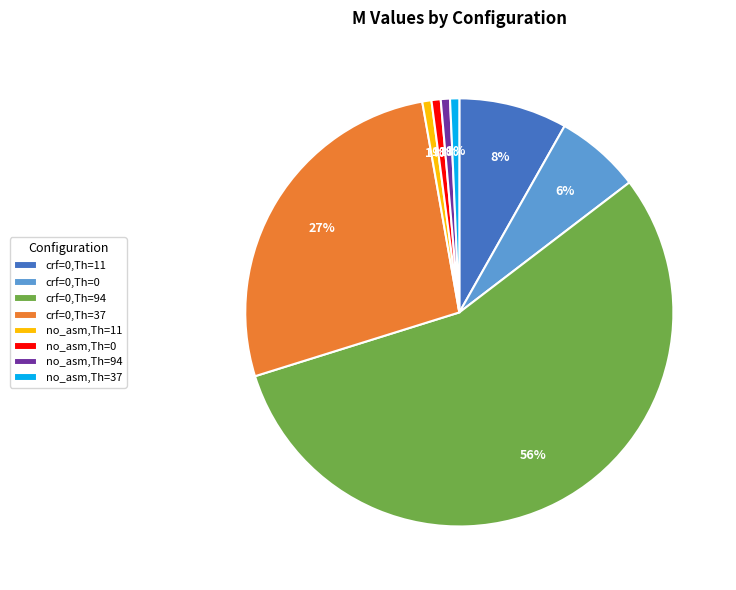

To the nearest percent, what is the average slice percentage?

12%